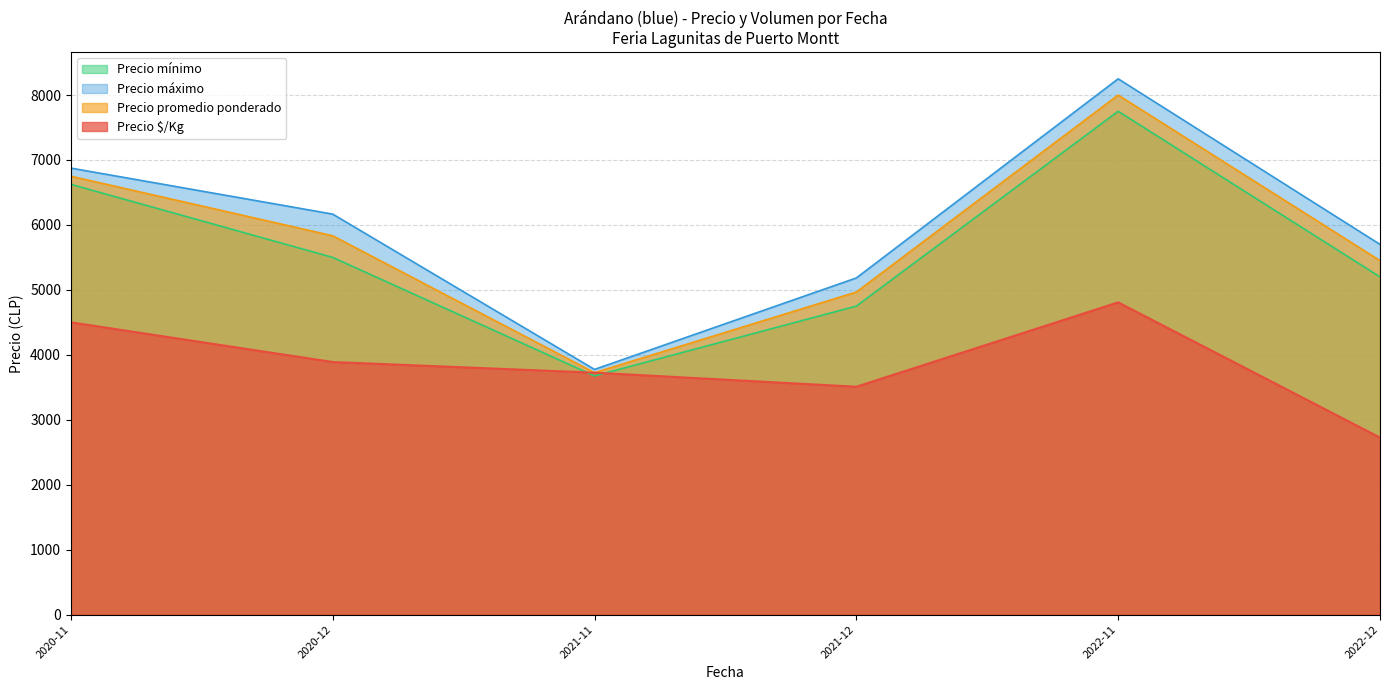

Rank the series by their maximum value, from lowest to highest.

Precio $/Kg, Precio mínimo, Precio promedio ponderado, Precio máximo